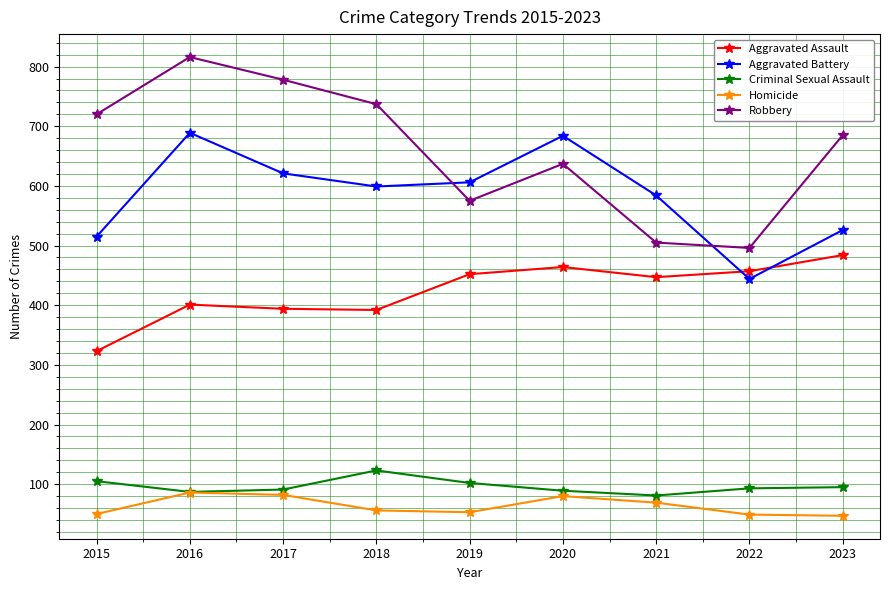

How many lines are shown in the chart?

5